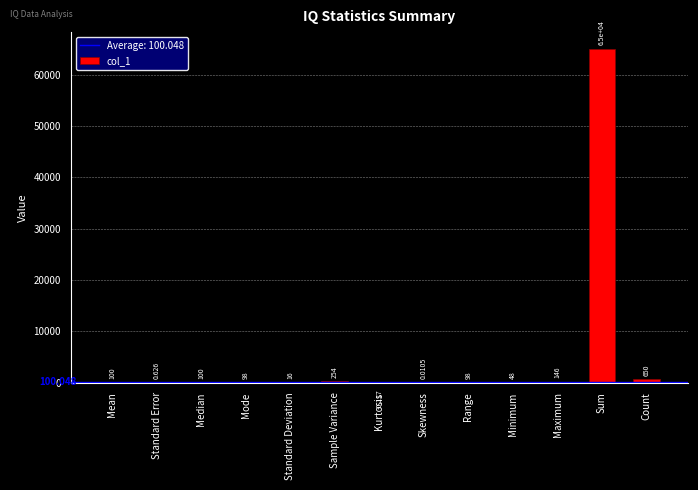

At which label does the data first exceed 98?

Mean